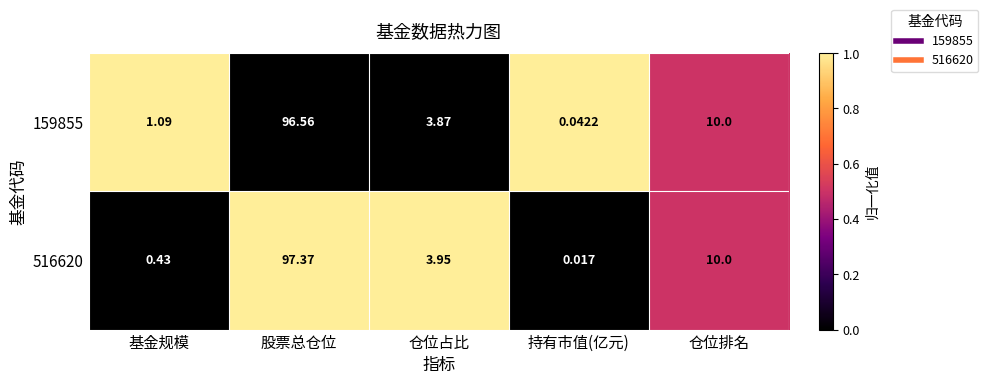

At which label is 159855 closest to 48?

仓位排名